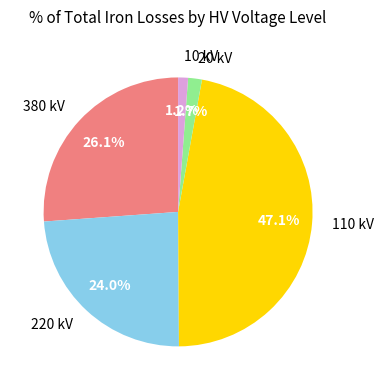

Which has a higher value, 220 kV or 380 kV?

380 kV